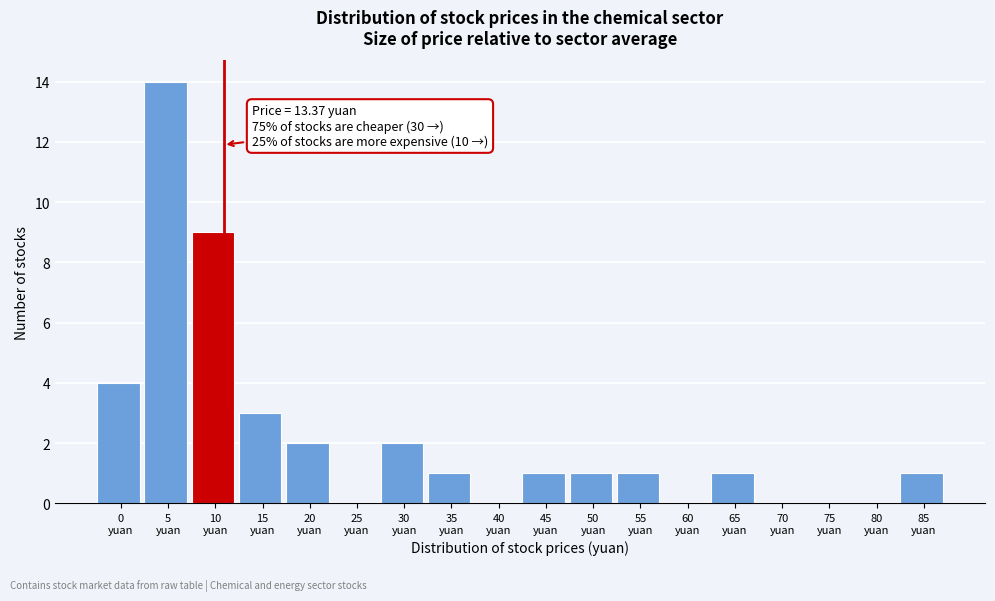

What is the sum of all values?

40